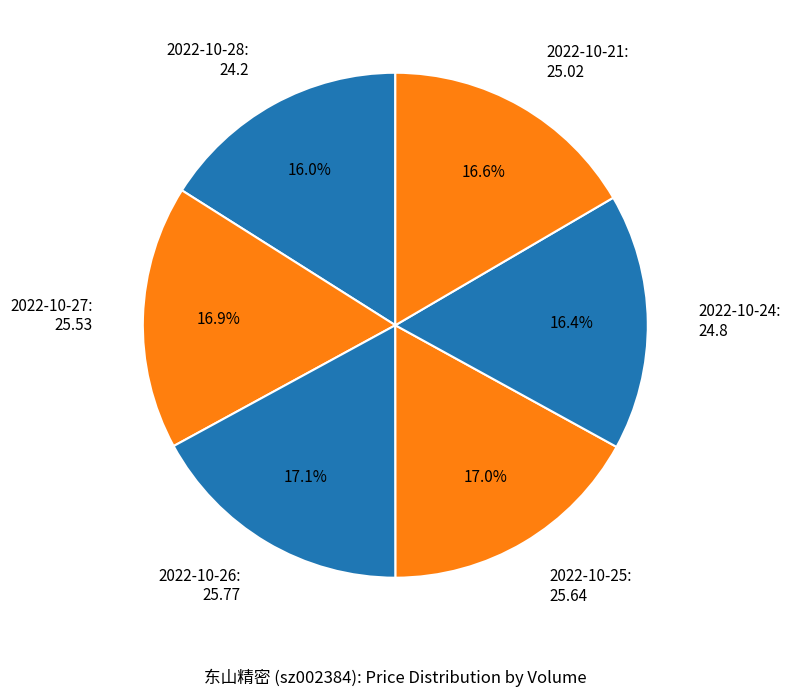

Count the number of slices in the pie.

6